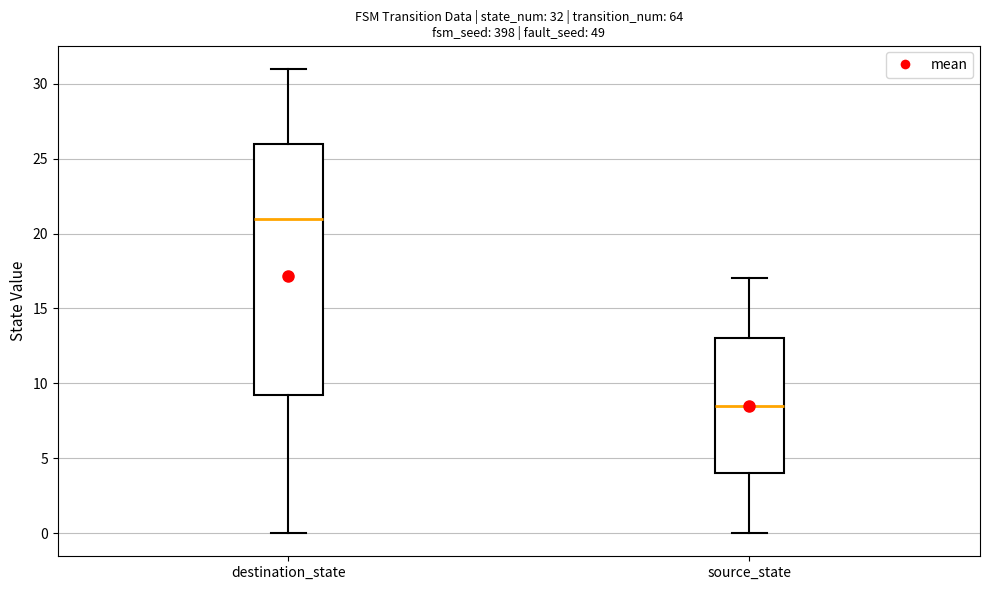

Which box has the highest median line?

destination_state